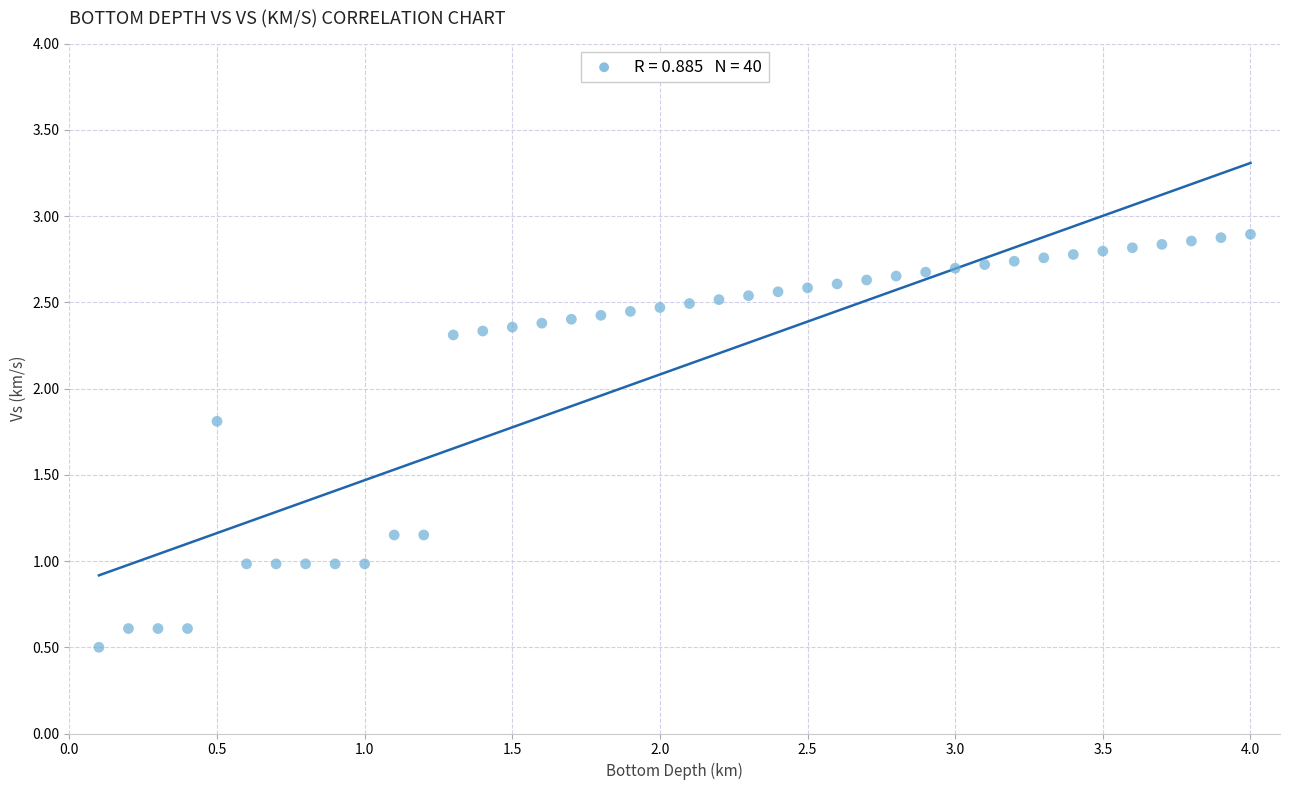

What is the range of X values (max minus min)?

3.9